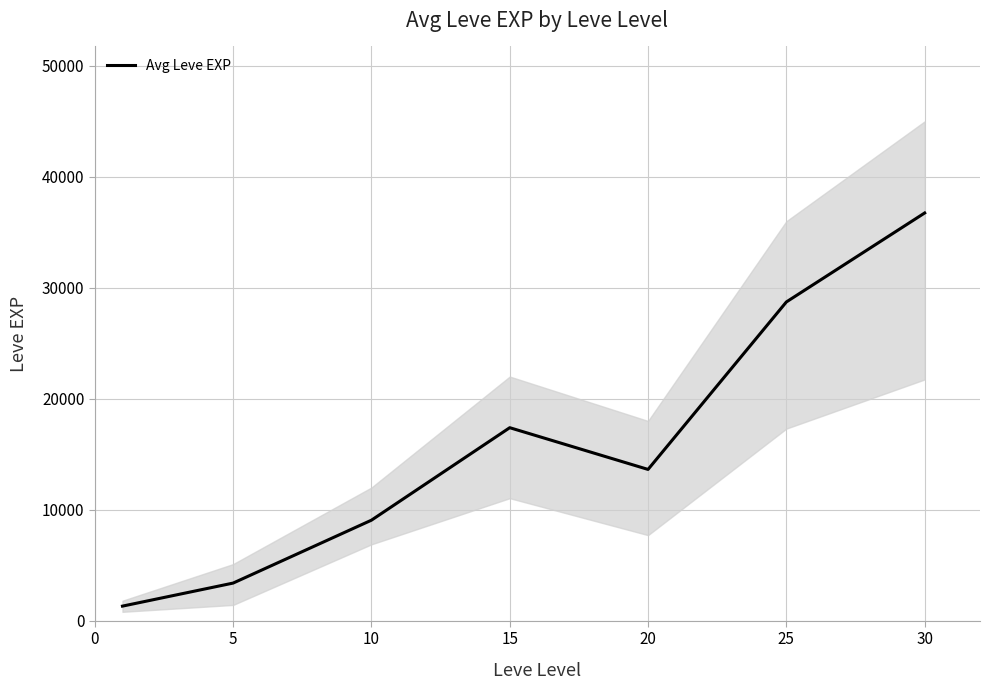

What is the difference between the maximum and minimum values?

35430